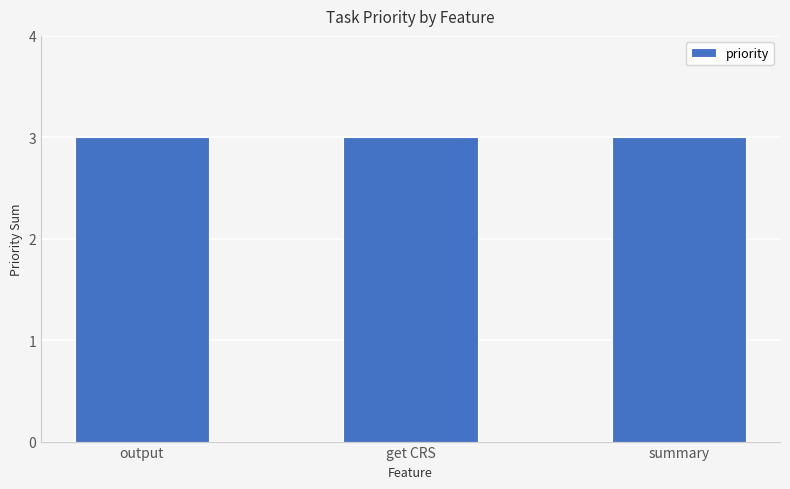

Is it true that the value at summary is 1?

False